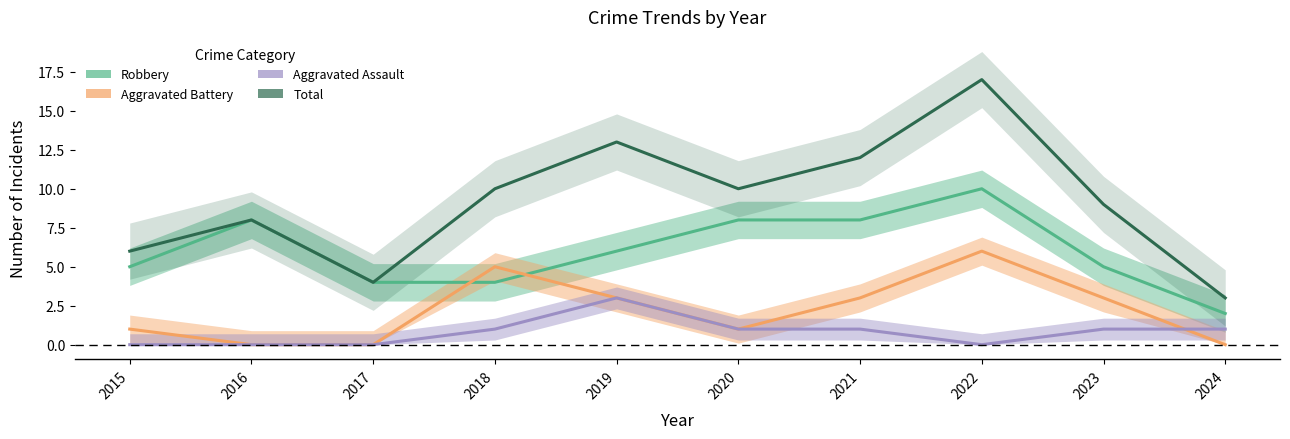

True or false: Total and Robbery intersect in this chart.

False